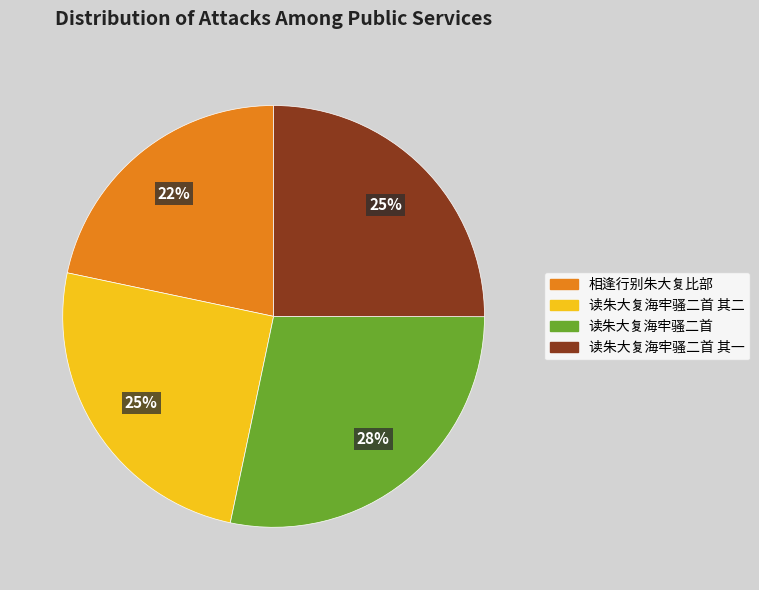

Is there a majority slice in this chart?

No